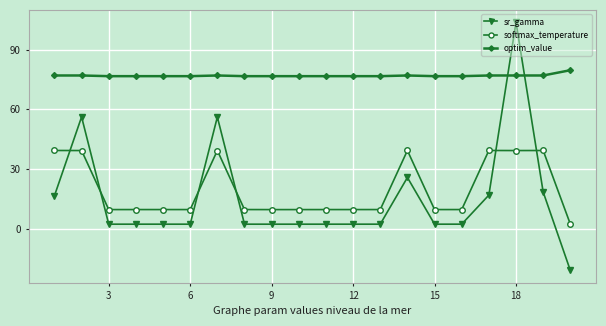

True or false: softmax_temperature has more than 2 points higher than both neighbors.

True